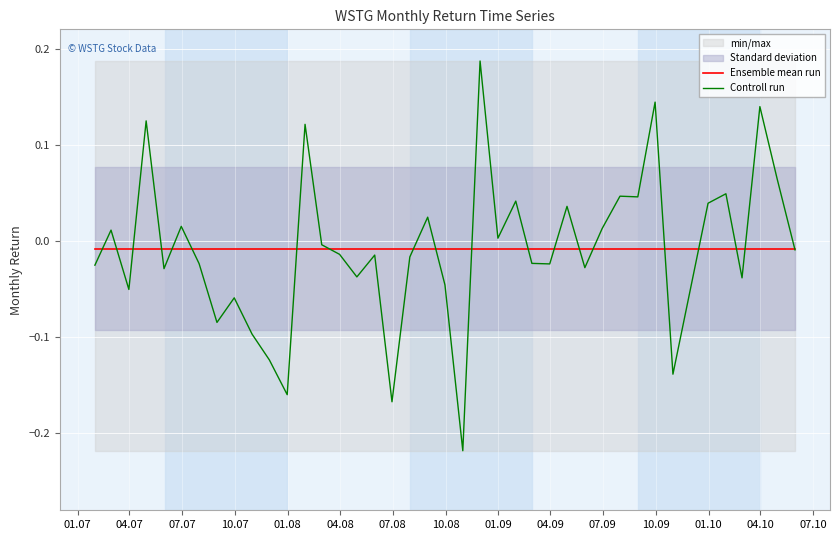

Reading left to right, transcribe all the data shown in this chart.

Ensemble mean run: -0.0	-0.0	-0.0	-0.0	-0.0	-0.0	-0.0	-0.0	-0.0	-0.0	-0.0	-0.0	-0.0	-0.0	-0.0	-0.0	-0.0	-0.0	-0.0	-0.0	-0.0	-0.0	-0.0	-0.0	-0.0	-0.0	-0.0	-0.0	-0.0	-0.0	-0.0	-0.0	-0.0	-0.0	-0.0	-0.0	-0.0	-0.0	-0.0	-0.0
Controll run: -0.0	0.0	-0.1	0.1	-0.0	0.0	-0.0	-0.1	-0.1	-0.1	-0.1	-0.2	0.1	-0.0	-0.0	-0.0	-0.0	-0.2	-0.0	0.0	-0.0	-0.2	0.2	0.0	0.0	-0.0	-0.0	0.0	-0.0	0.0	0.0	0.0	0.1	-0.1	0.0	0.0	-0.0	0.1	0.1	-0.0